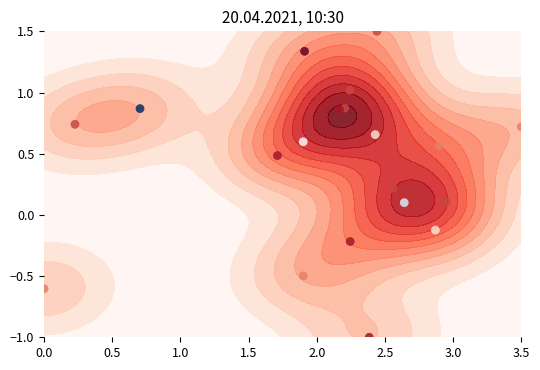

How many series are shown in this chart?

1